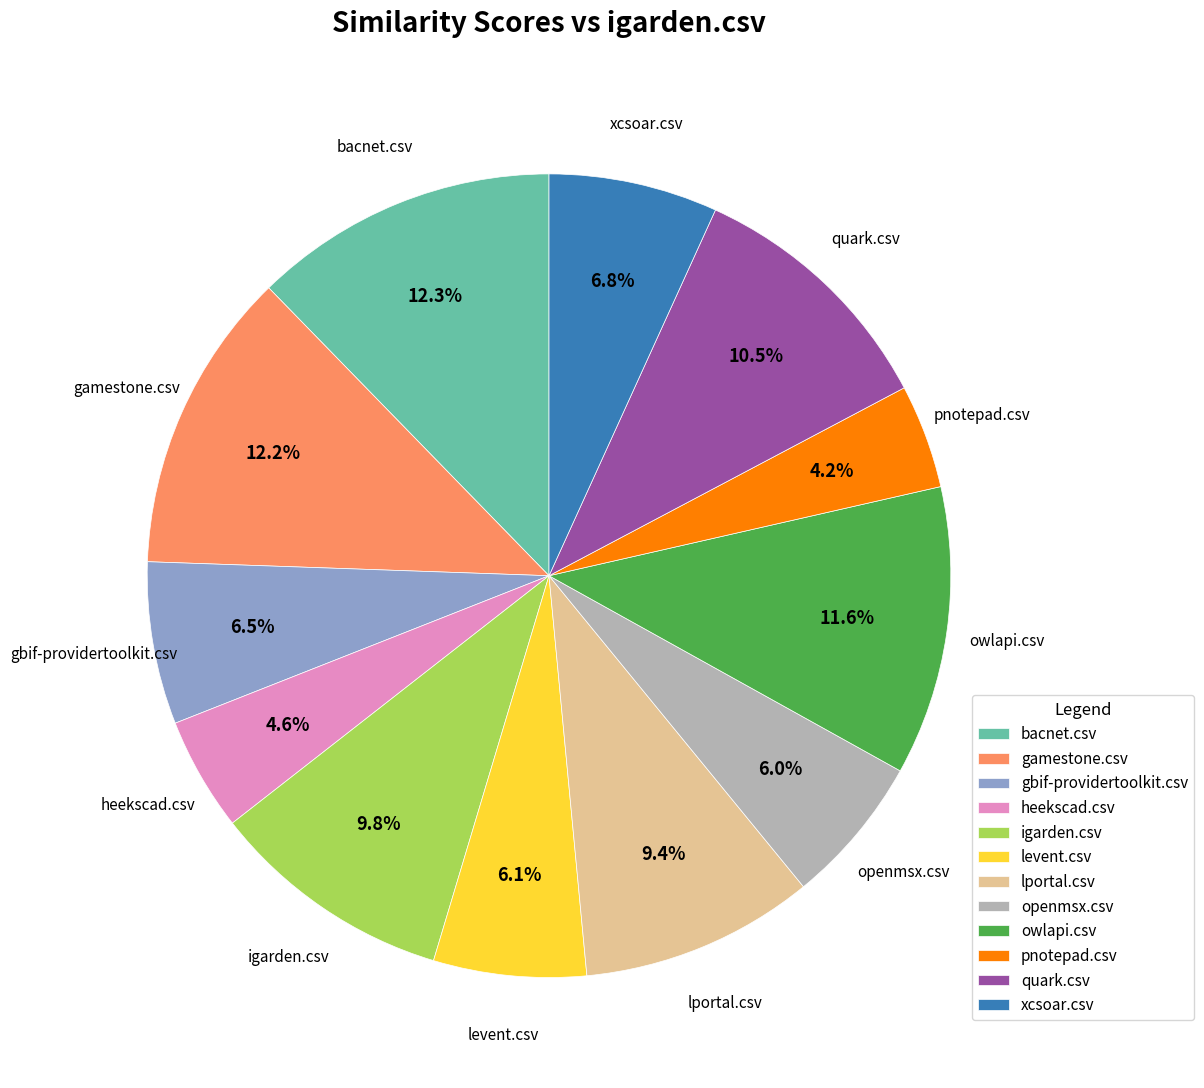

Does bacnet.csv account for over 50% of the chart?

No